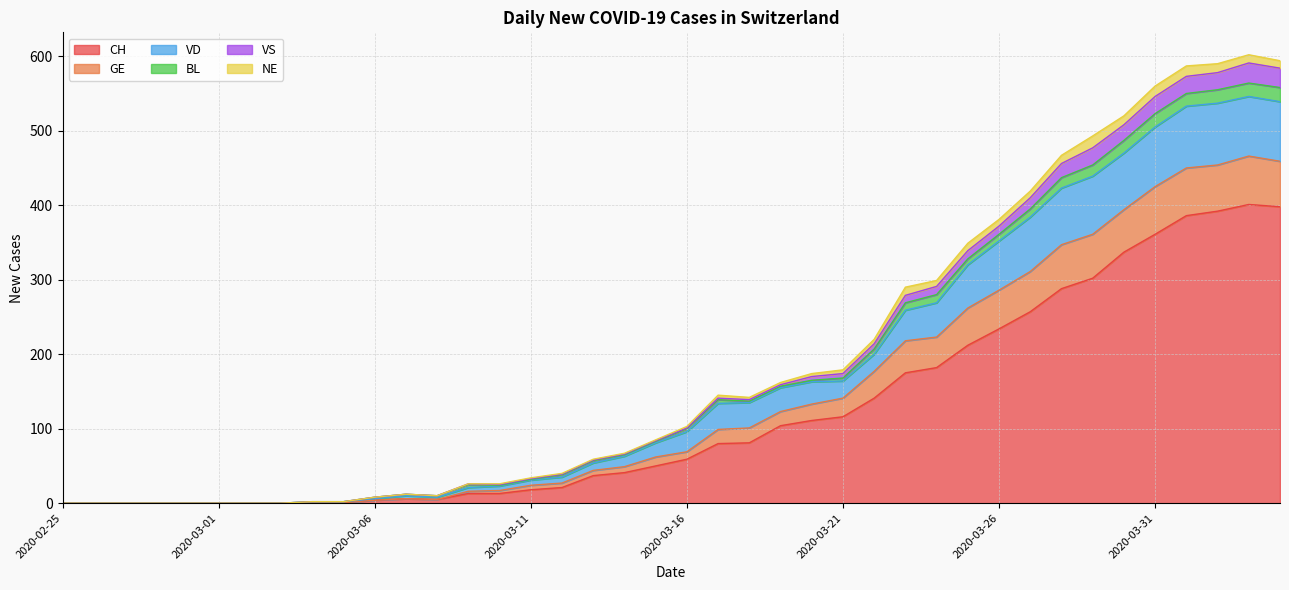

What is the maximum value for CH?

401